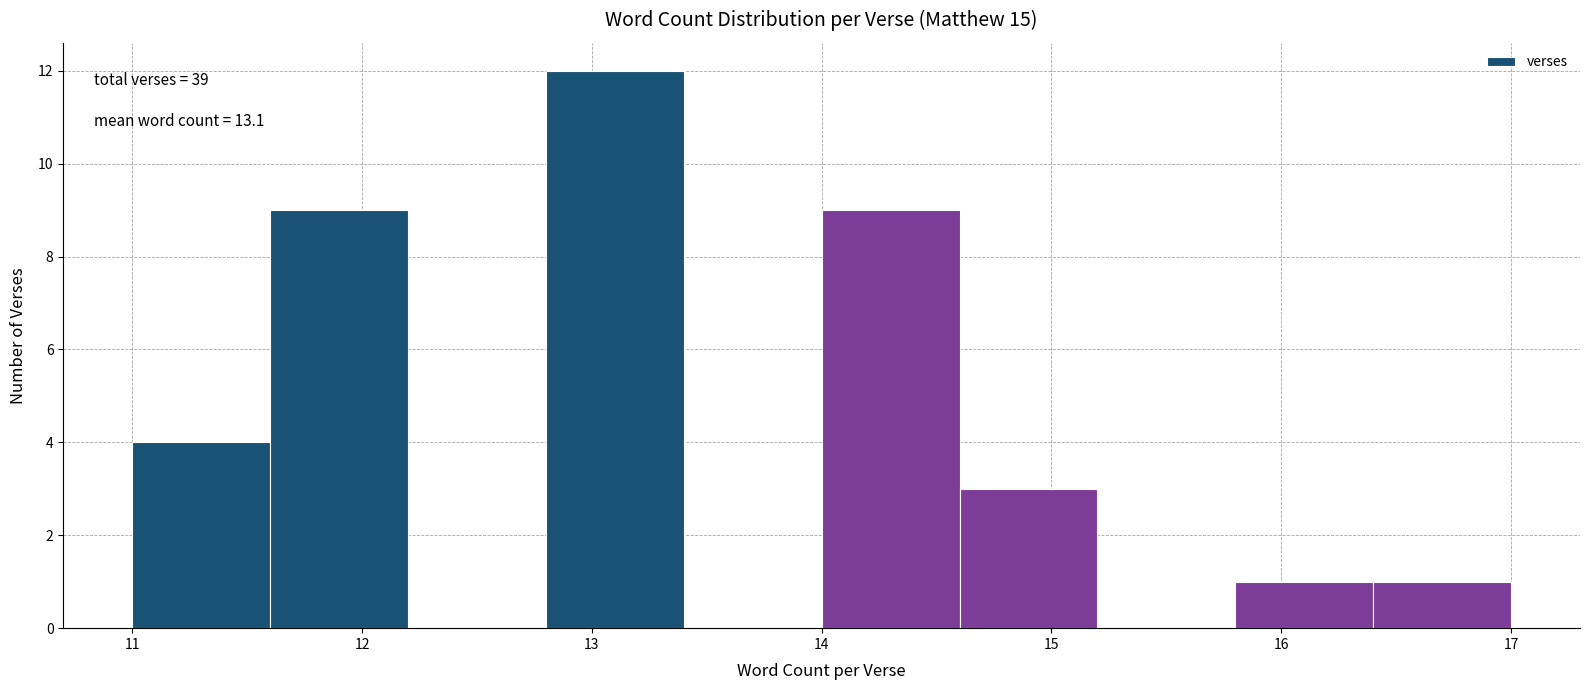

Which range on the x-axis has the tallest bar?

12.8 to 13.4